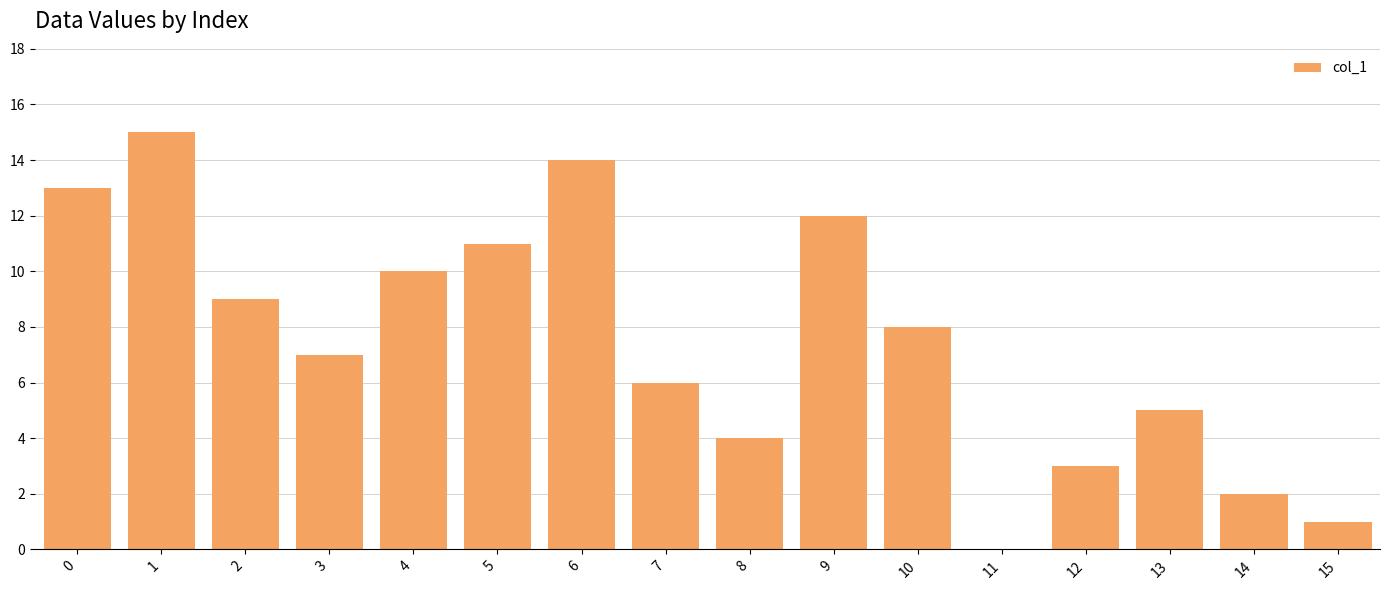

How many data points does each series have?

16